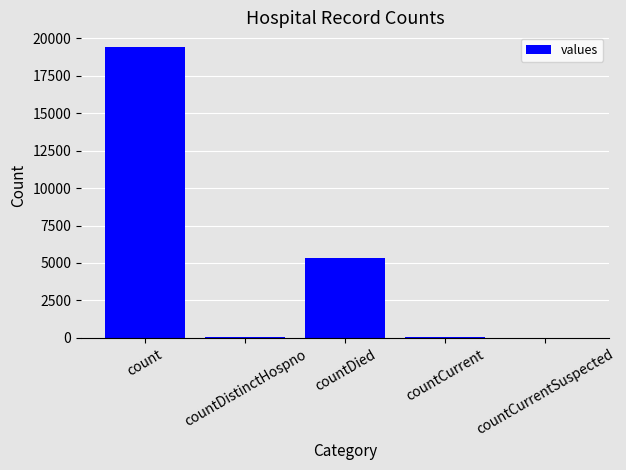

Count the number of categories in the chart.

5